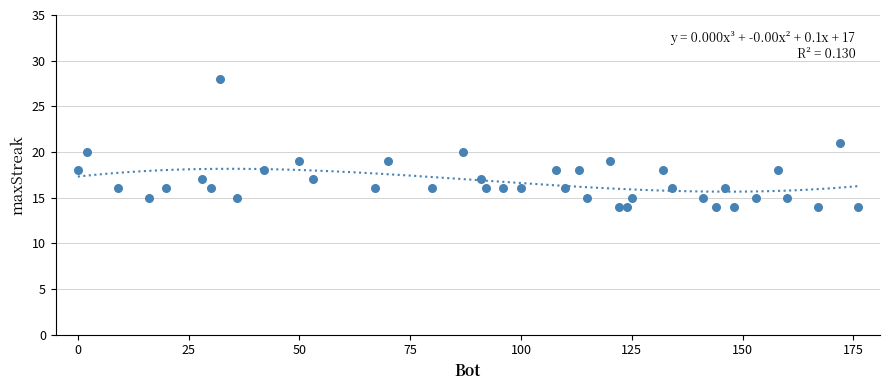

What is the range of Y values (max minus min)?

14